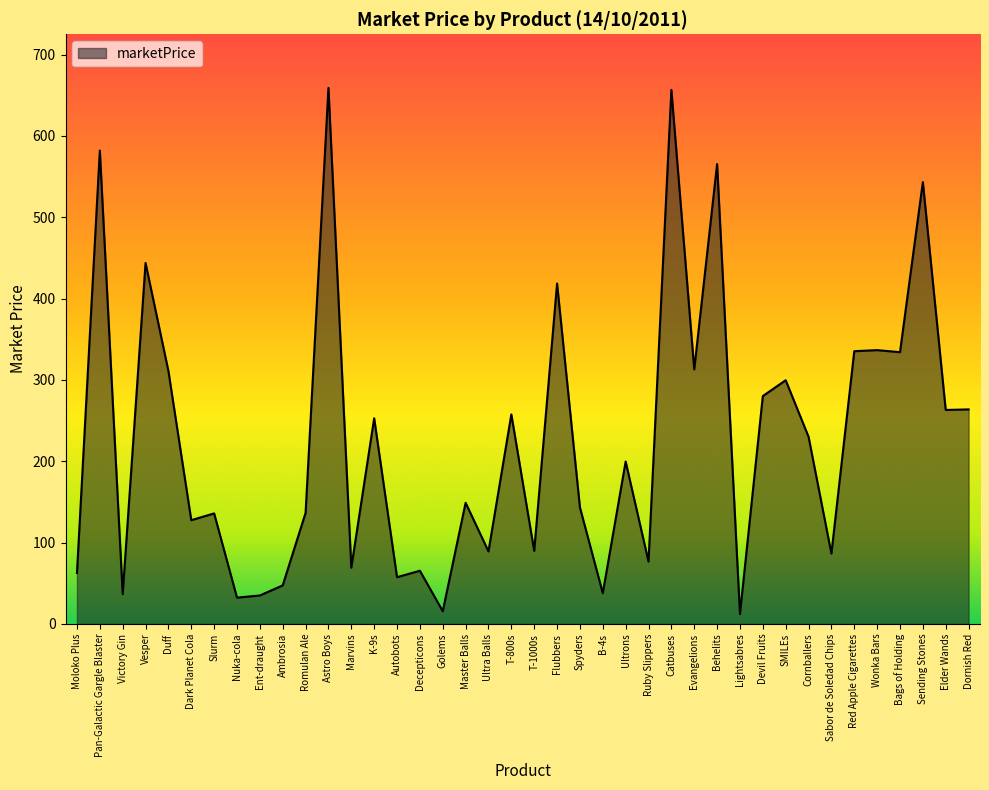

The chart shows a value of 97.6 at Spyders. True or false?

False